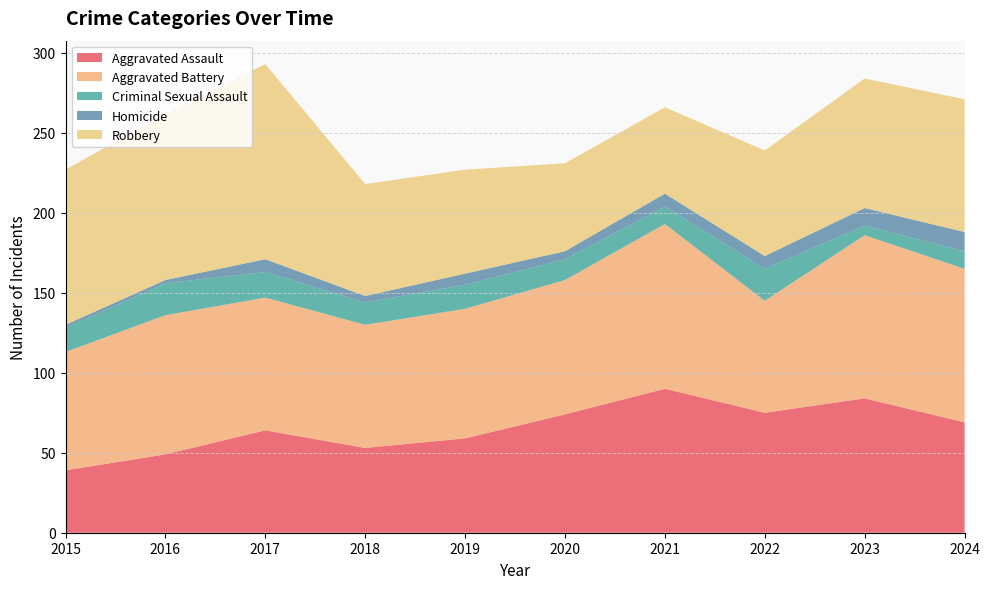

Reading right to left, extract all data points from this chart.

Aggravated Assault: 2024=69	2023=84	2022=75	2021=90	2020=74	2019=59	2018=53	2017=64	2016=49	2015=39
Aggravated Battery: 2024=96	2023=102	2022=70	2021=103	2020=84	2019=81	2018=77	2017=83	2016=87	2015=74
Criminal Sexual Assault: 2024=11	2023=6	2022=20	2021=11	2020=13	2019=15	2018=14	2017=16	2016=20	2015=15
Homicide: 2024=12	2023=11	2022=8	2021=8	2020=5	2019=7	2018=4	2017=8	2016=2	2015=2
Robbery: 2024=83	2023=81	2022=66	2021=54	2020=55	2019=65	2018=70	2017=122	2016=104	2015=97